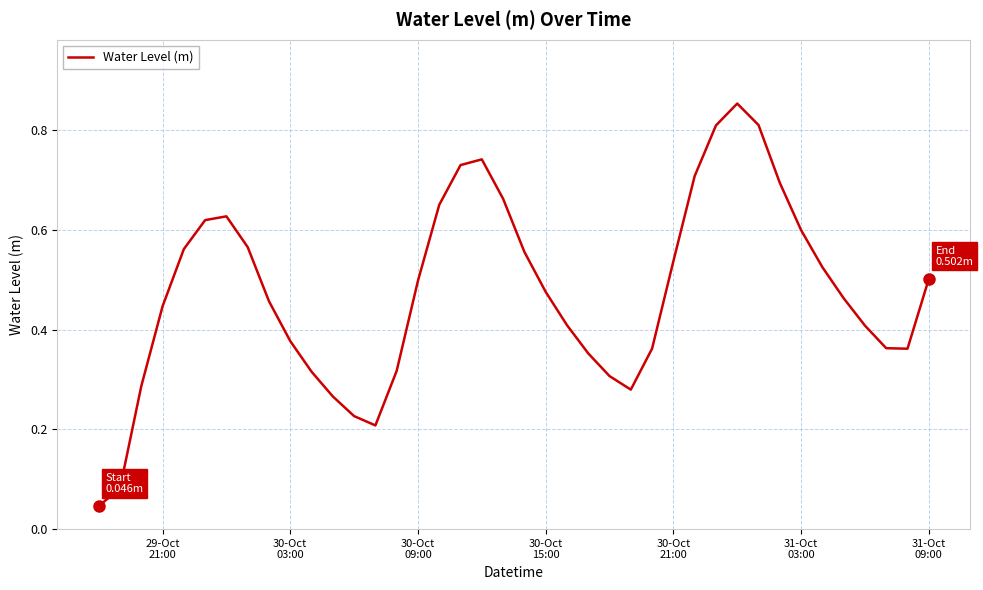

How many lines are shown in the chart?

1